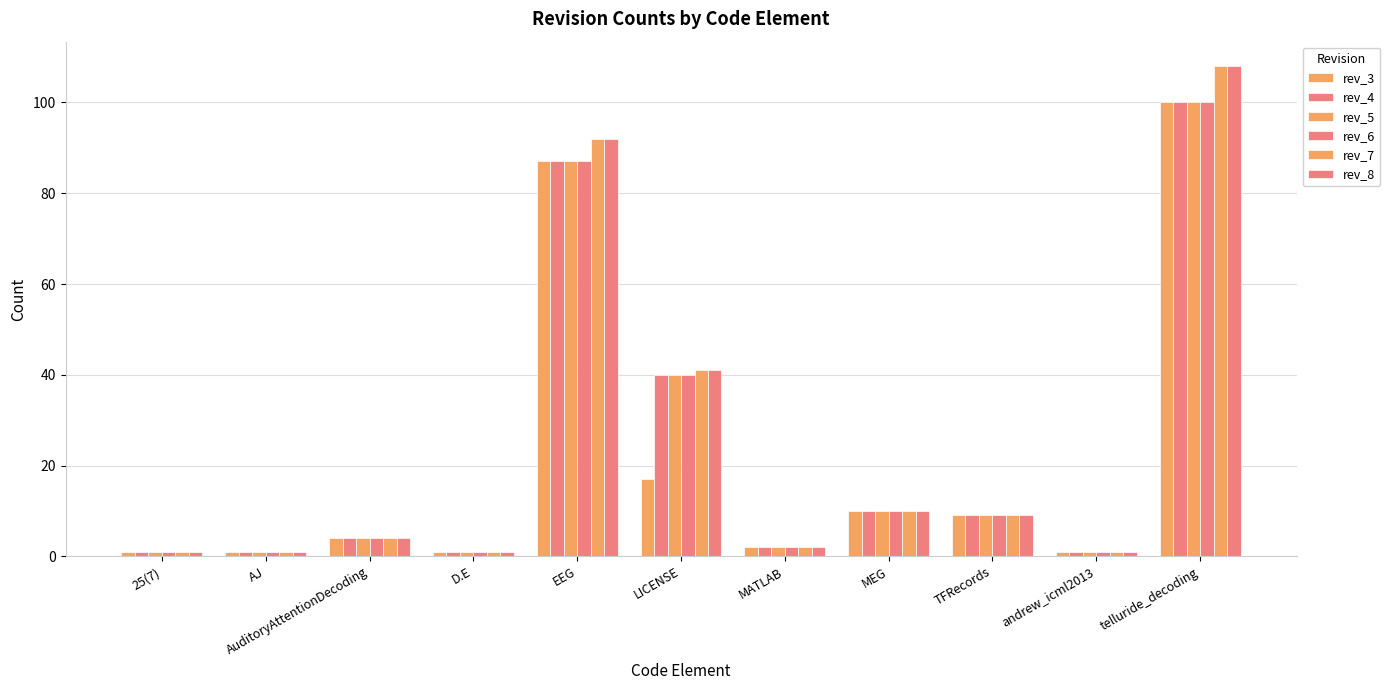

Count the number of categories in the chart.

11